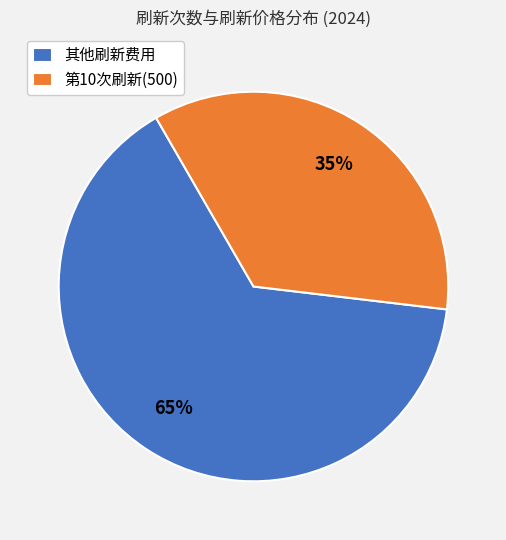

What is the majority slice?

其他刷新费用